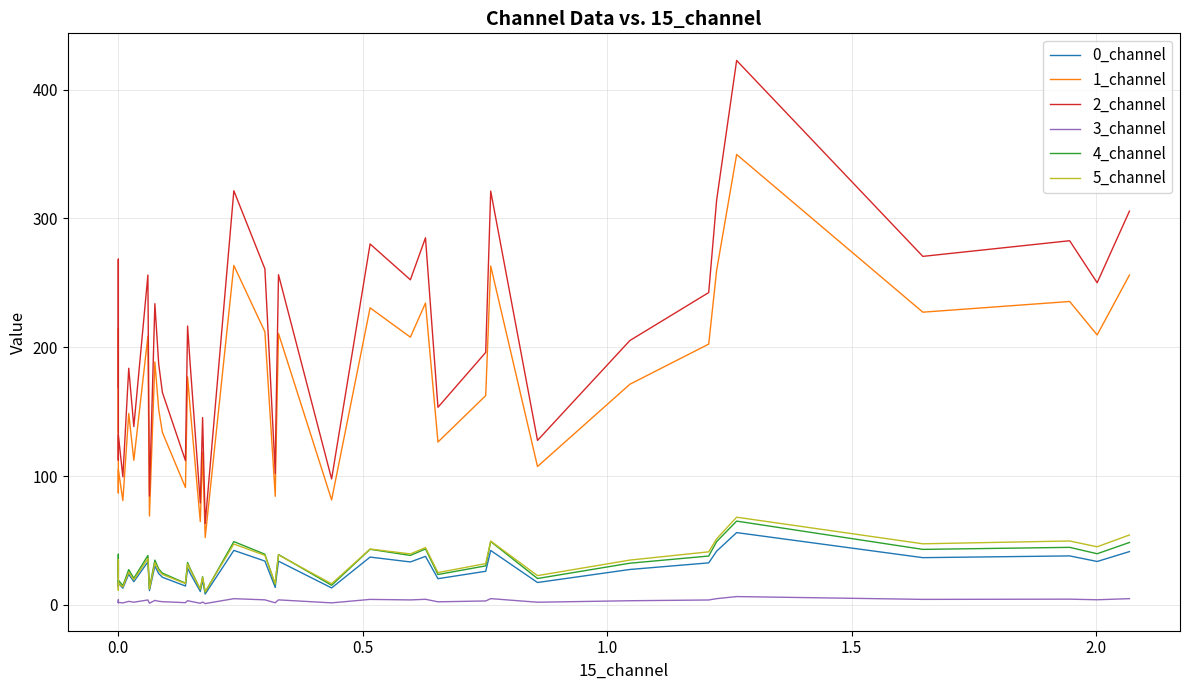

True or false: 2_channel and 3_channel cross at least once.

False